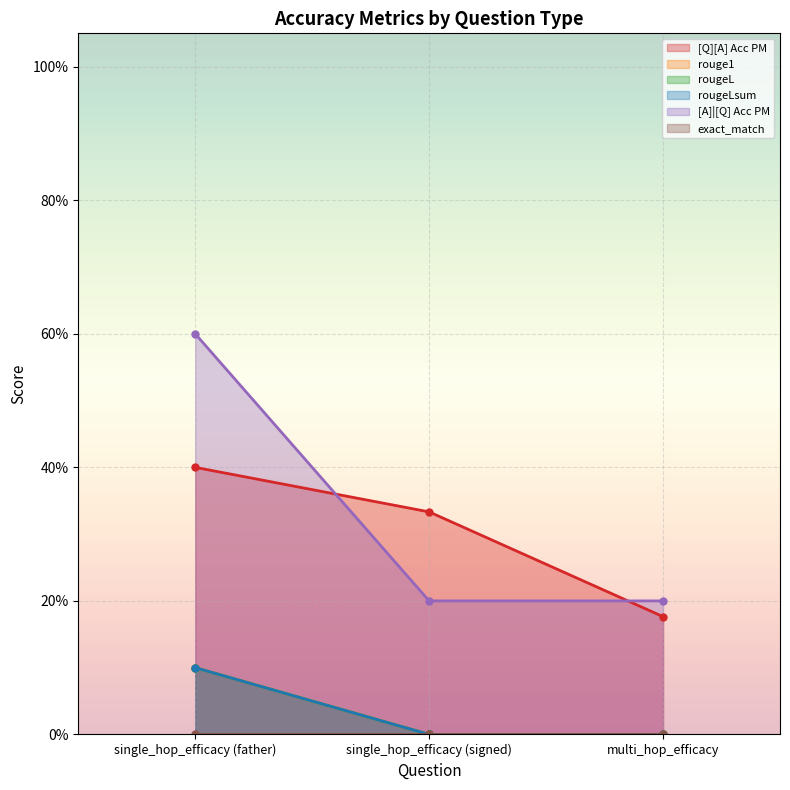

What is the difference between the [A]|[Q] Acc PM values at single_hop_efficacy (father) and multi_hop_efficacy?

0.4